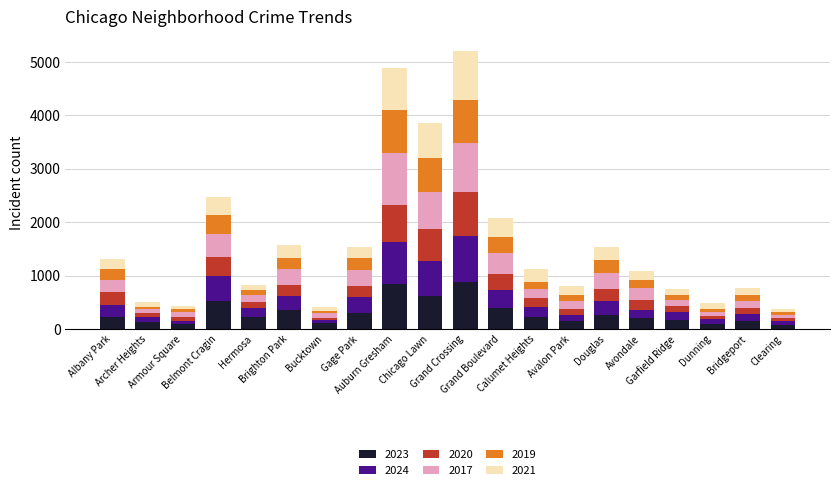

What is the total value across all series at Bridgeport?

769